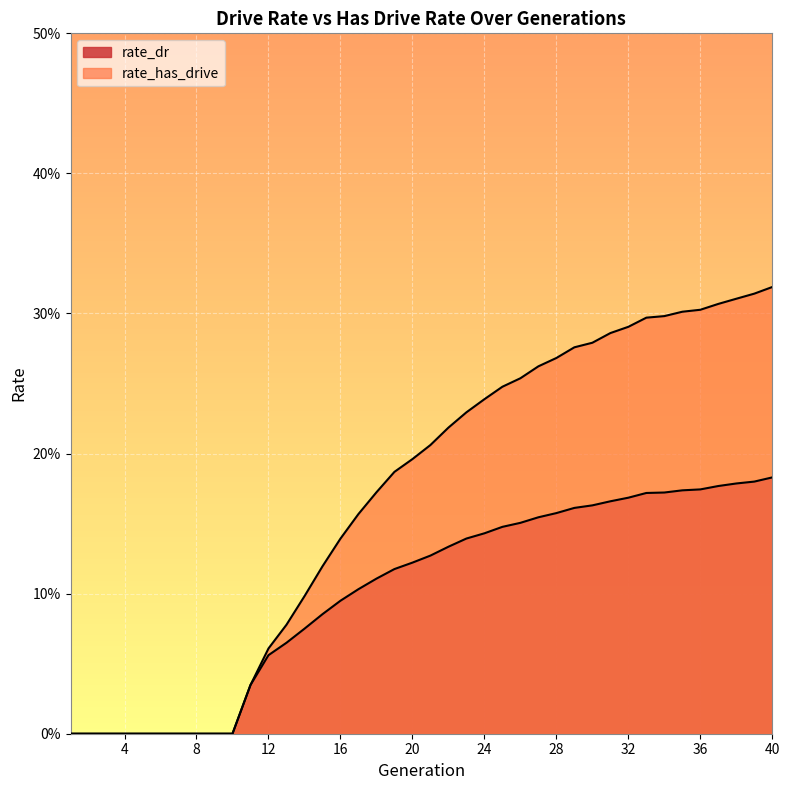

The rate_dr series shows 0.1 at 16. True or false?

False